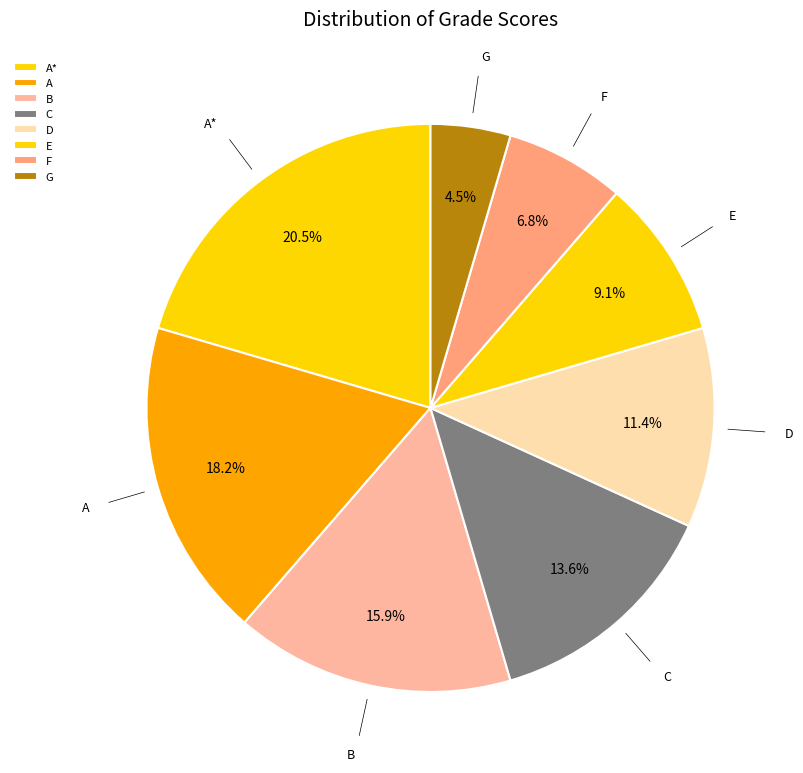

The G slice represents 17% of the pie. True or false?

False